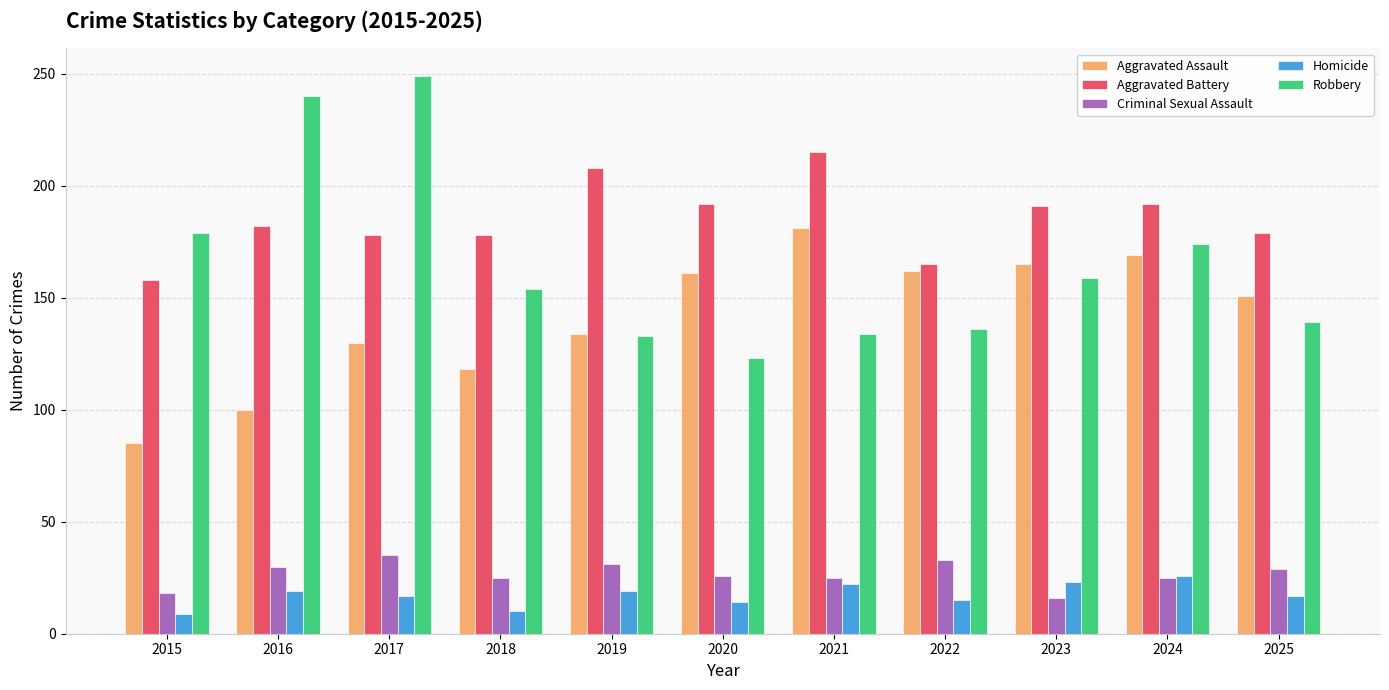

What is the lowest value of the Aggravated Battery series?

158